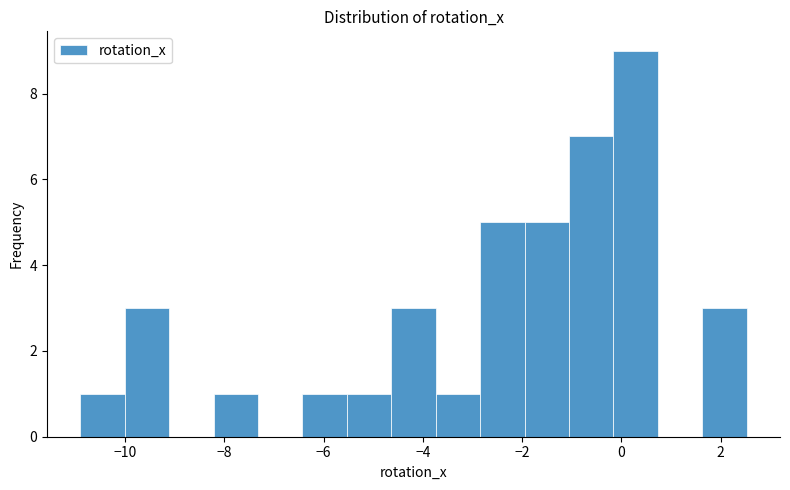

Reading left to right, transcribe this chart: for each bar, give the range it covers on the x-axis and its height. Neither the bar edges nor the heights are printed on the chart, so give them approximately, as read against the axes.

-10.8 to -10.0: 1
-10.0 to -9.2: 3
-9.2 to -8.2: 0
-8.2 to -7.4: 1
-7.4 to -6.4: 0
-6.4 to -5.6: 1
-5.6 to -4.6: 1
-4.6 to -3.8: 3
-3.8 to -2.8: 1
-2.8 to -2.0: 5
-2.0 to -1.0: 5
-1.0 to -0.2: 7
-0.2 to 0.8: 9
0.8 to 1.6: 0
1.6 to 2.6: 3